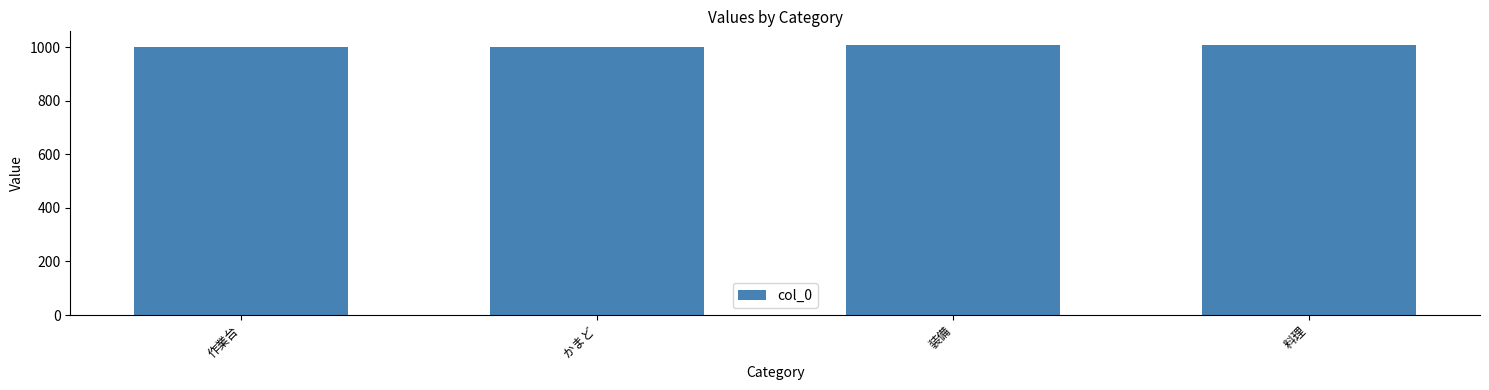

What is the change in value from 作業台 to 装備?

+8